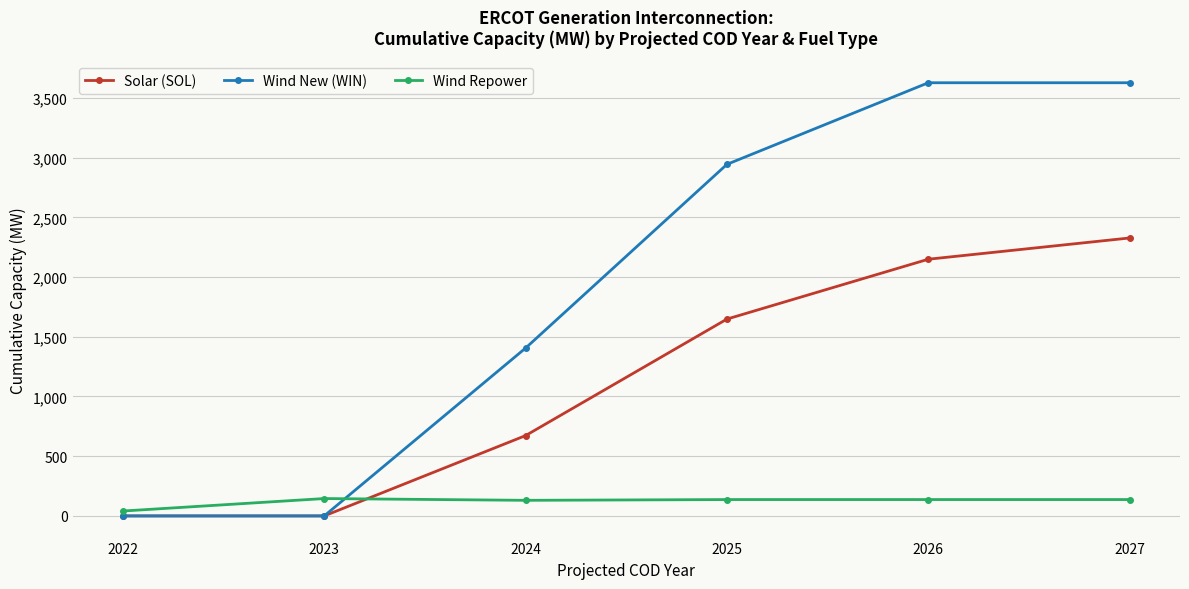

Read the Wind Repower value at 2026.

137.0